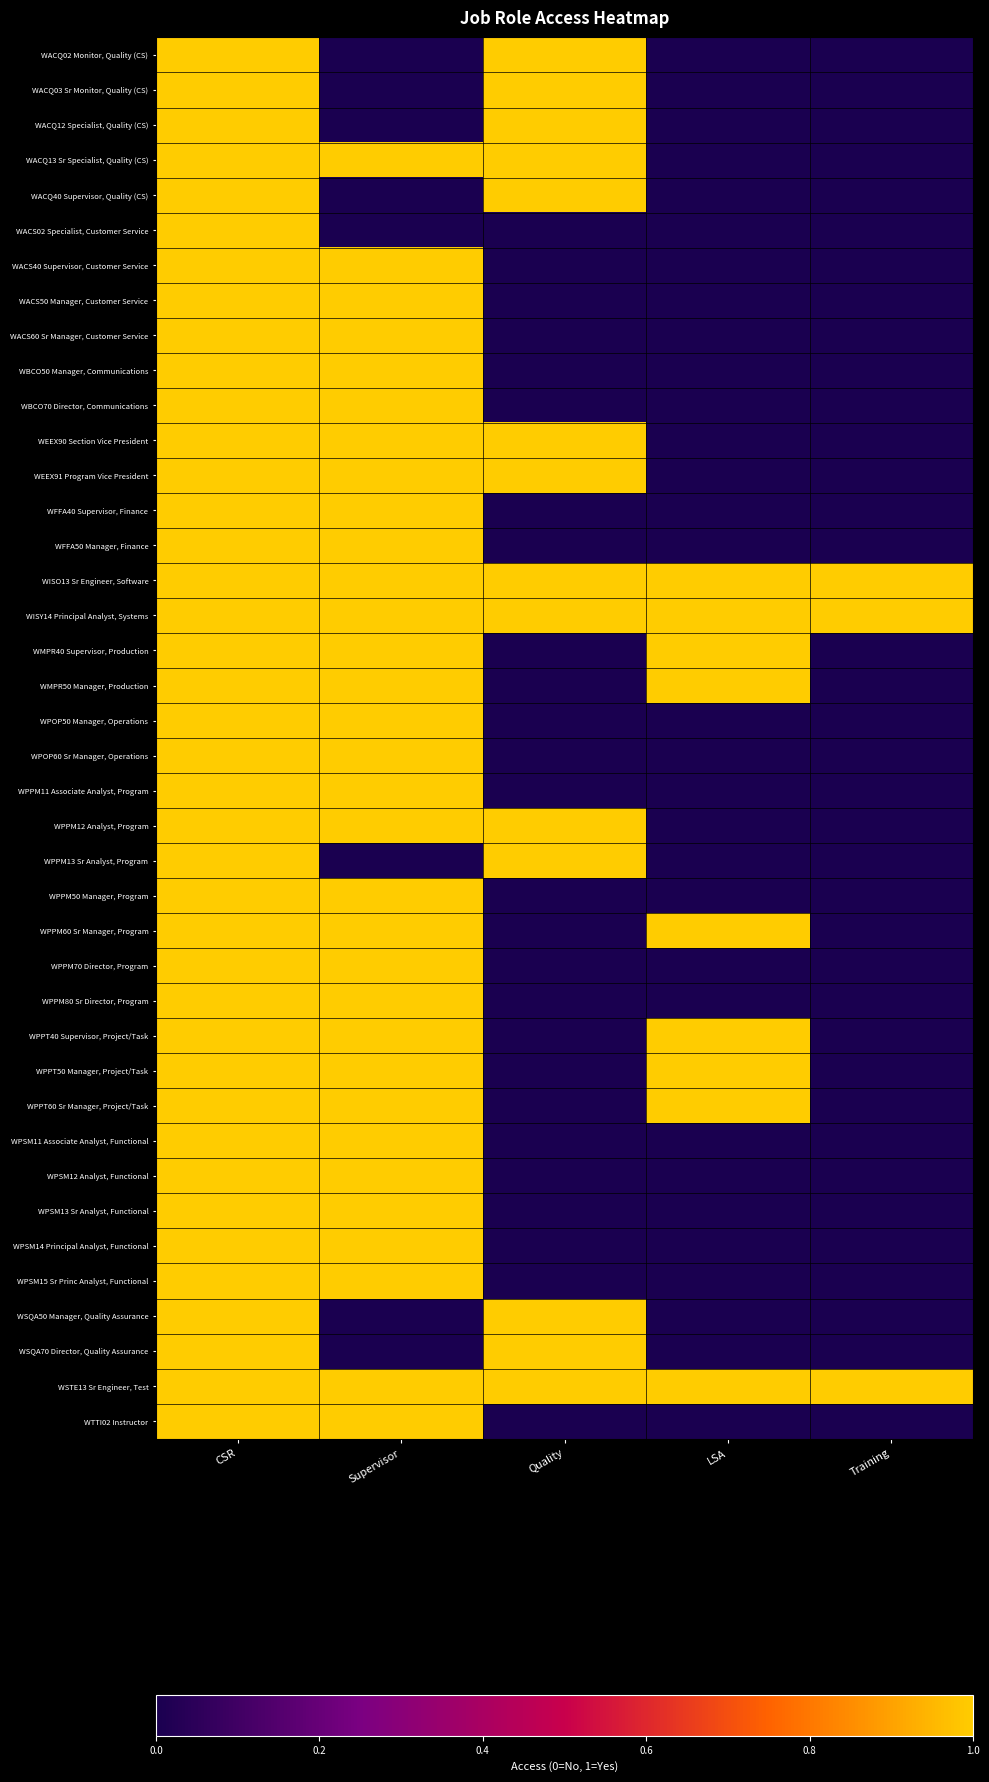

Which category has the lowest value across all series?

Supervisor